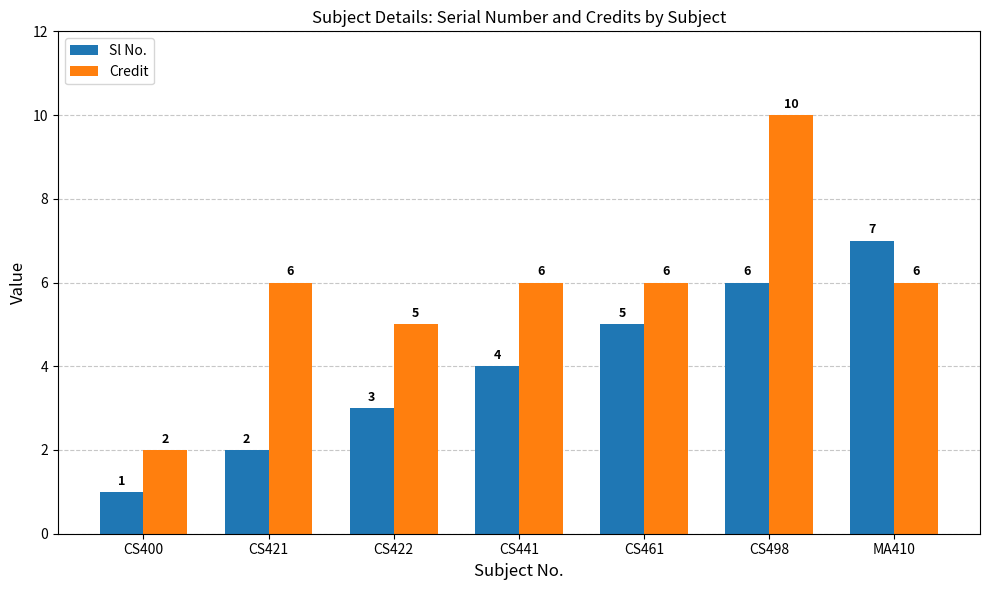

List the series in order of their peak value, highest first.

Credit, Sl No.